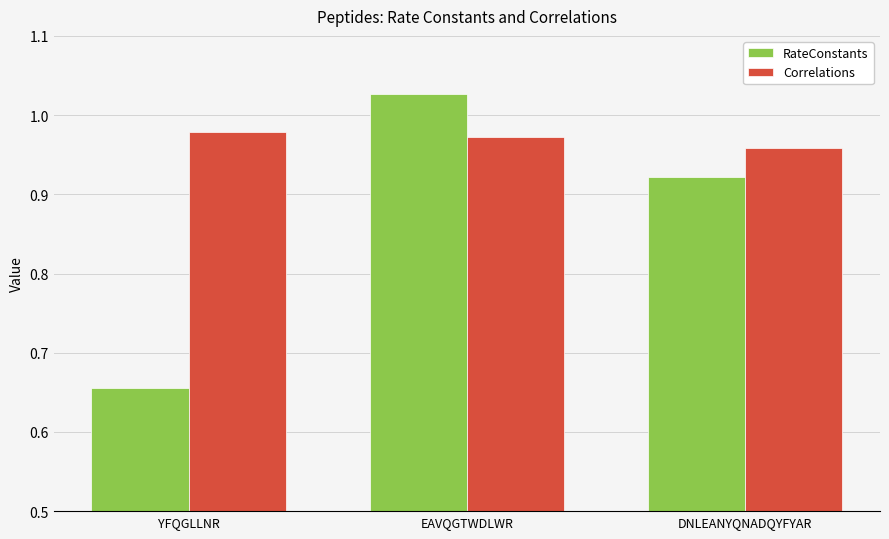

What are all the series names shown in the legend?

RateConstants, Correlations